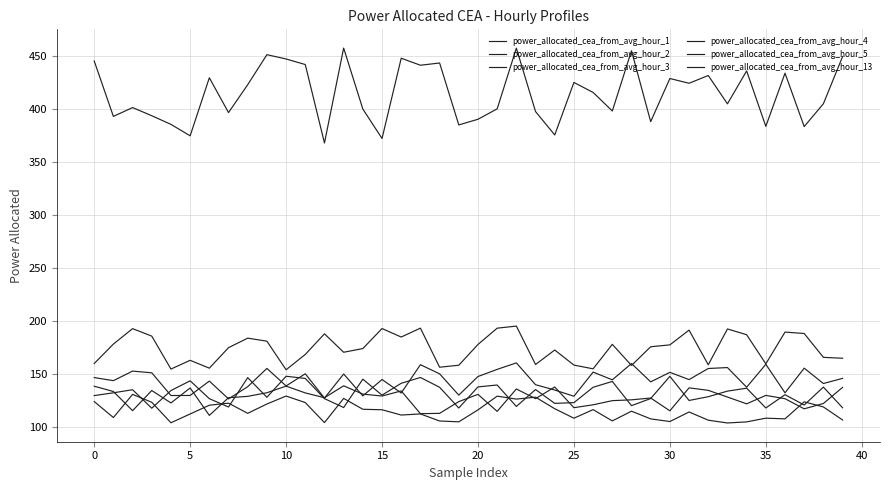

How many distinct data groups are displayed?

6